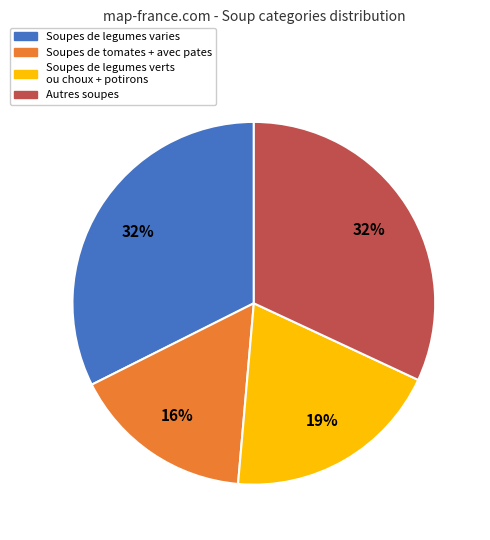

True or false: Soupes de legumes varies accounts for 32% of the total.

True